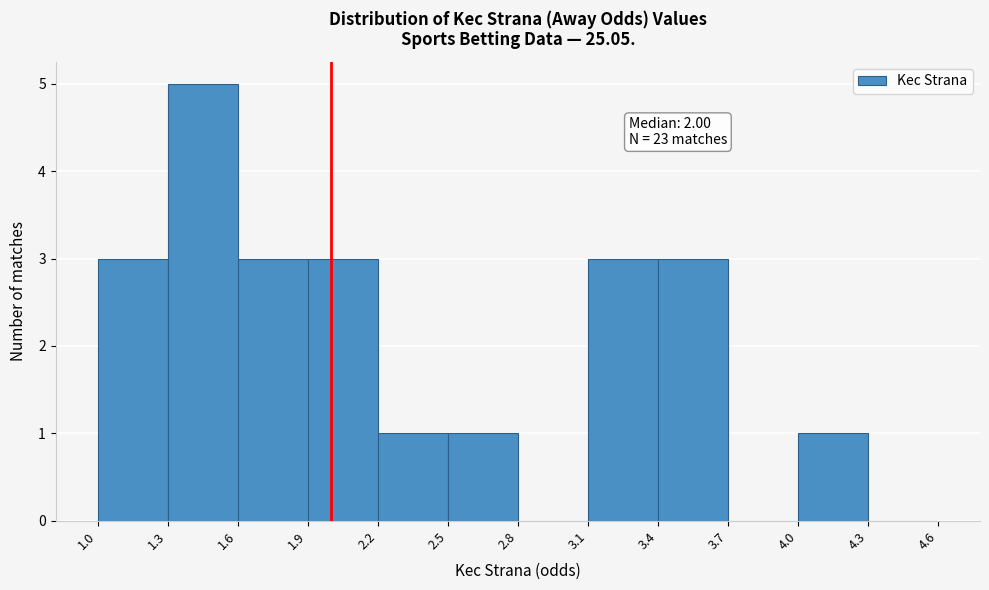

Which range on the x-axis has the tallest bar?

1.3 to 1.6